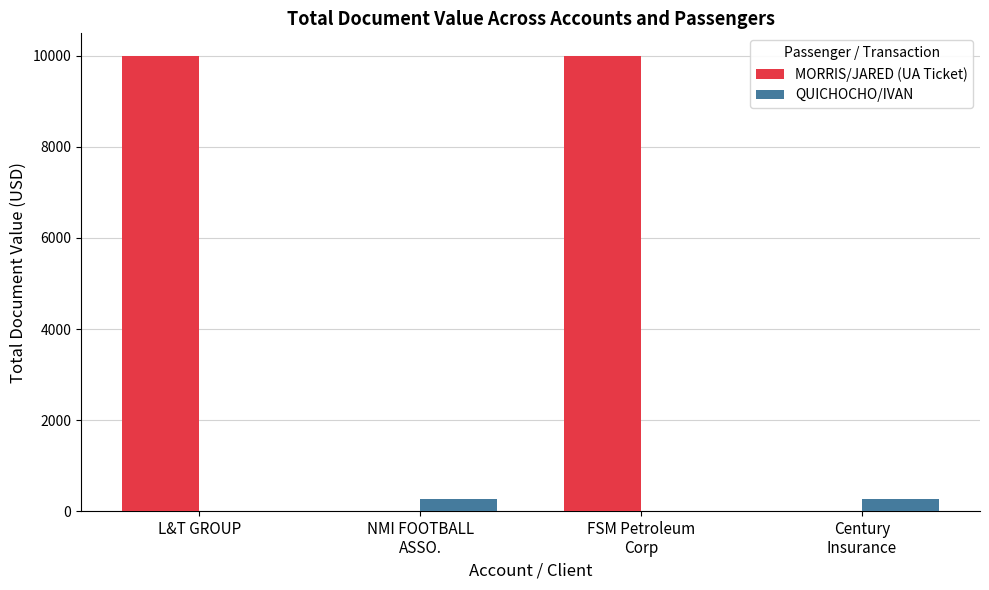

What are all the series names shown in the legend?

MORRIS/JARED (UA Ticket), QUICHOCHO/IVAN